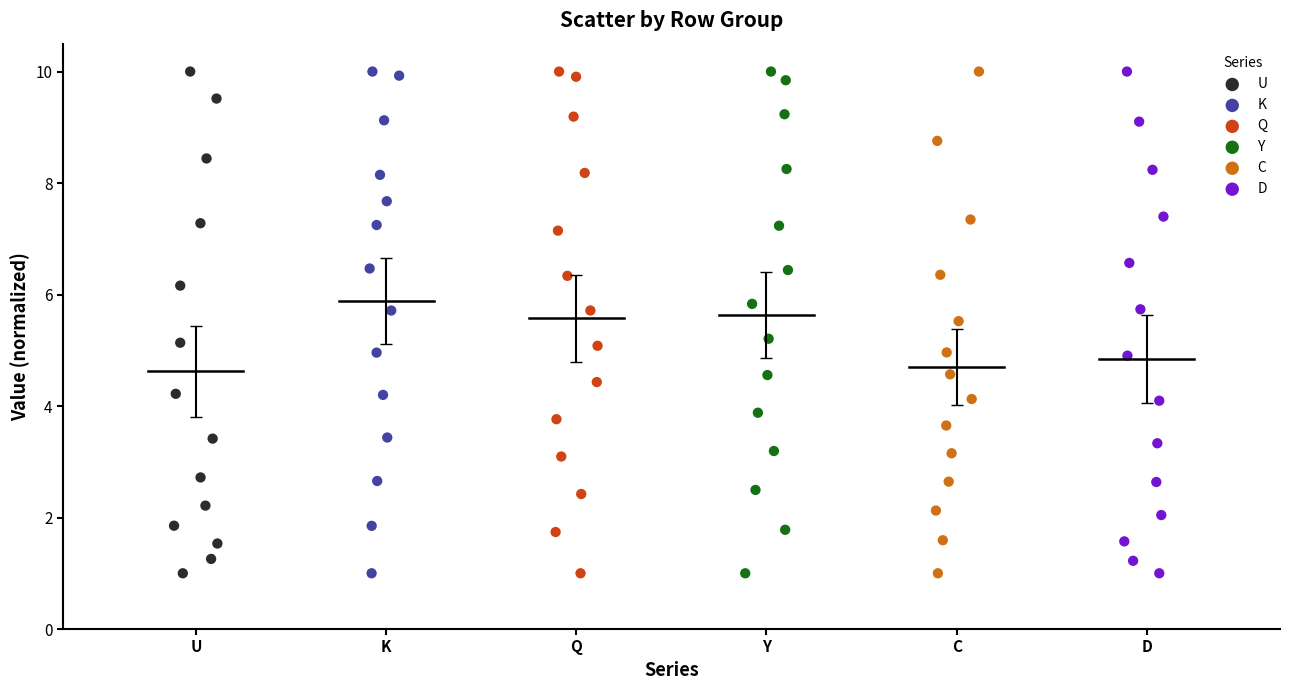

What are all the series names shown in the legend?

U, K, Q, Y, C, D